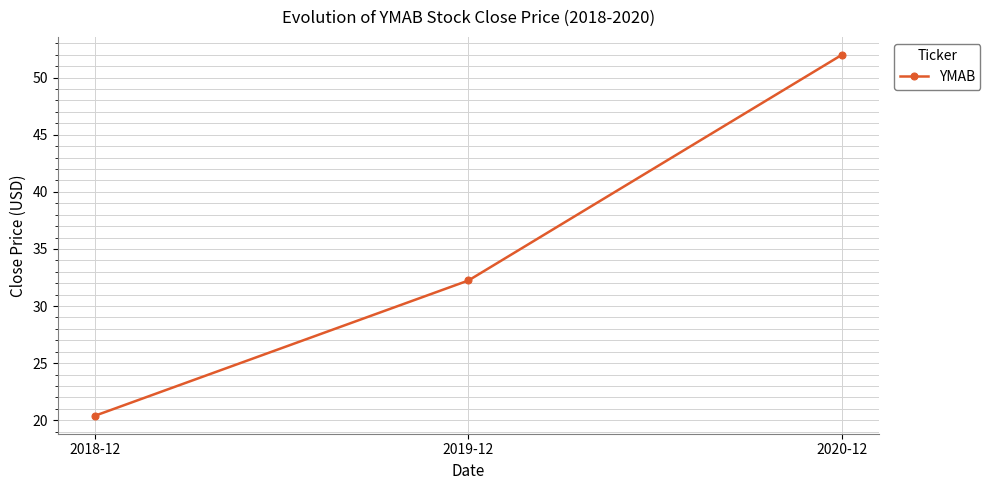

What is the average value?

34.9